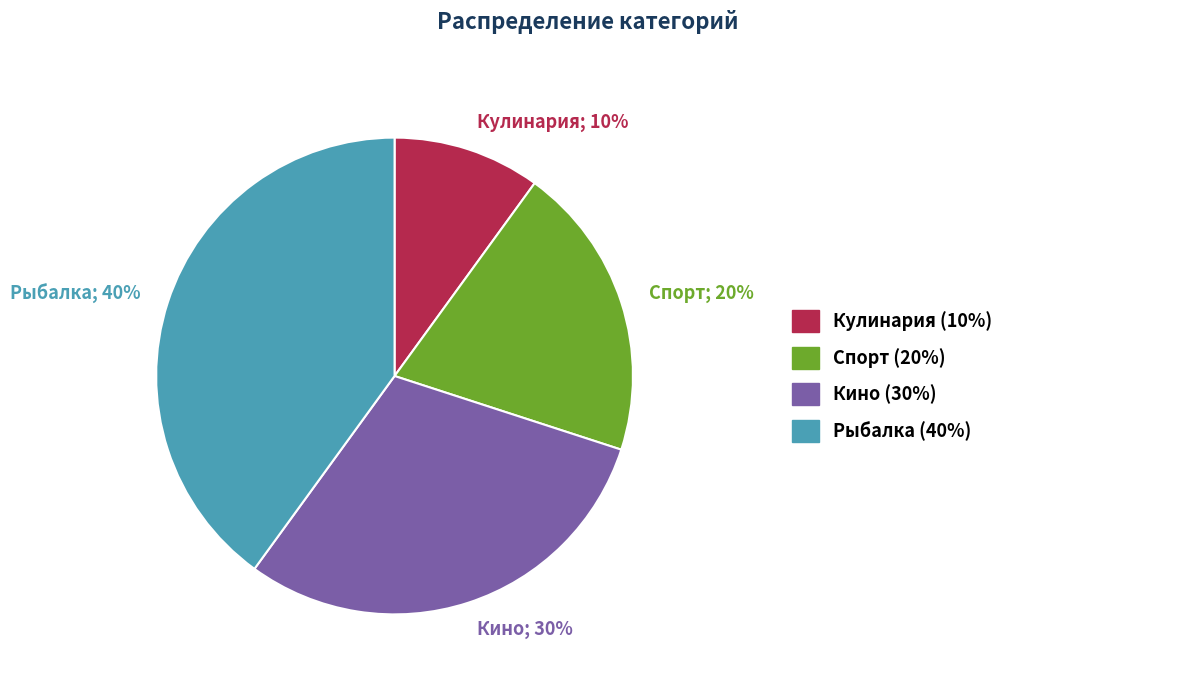

Is there any slice that represents more than half of the pie?

No